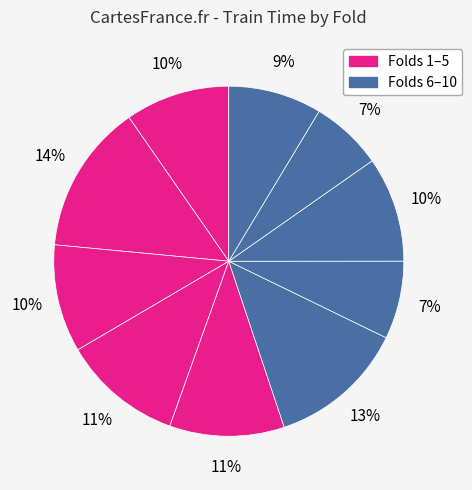

Which slice is the largest?

Fold 2